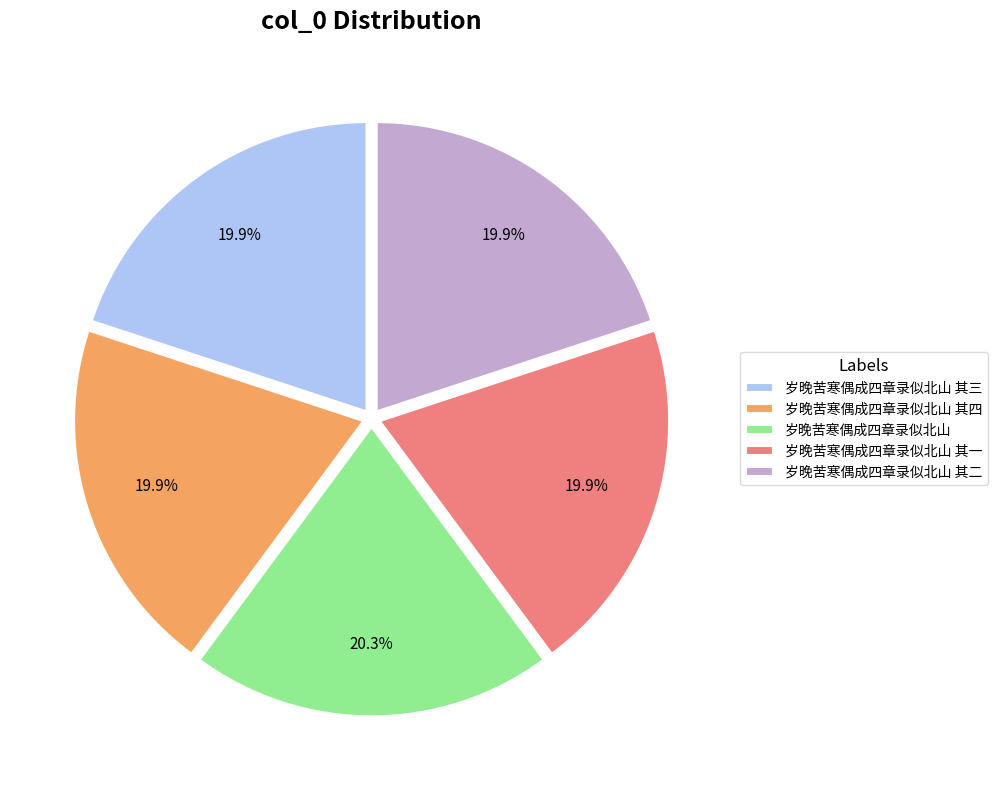

The 岁晚苦寒偶成四章录似北山 其四 slice represents 20% of the pie. True or false?

True